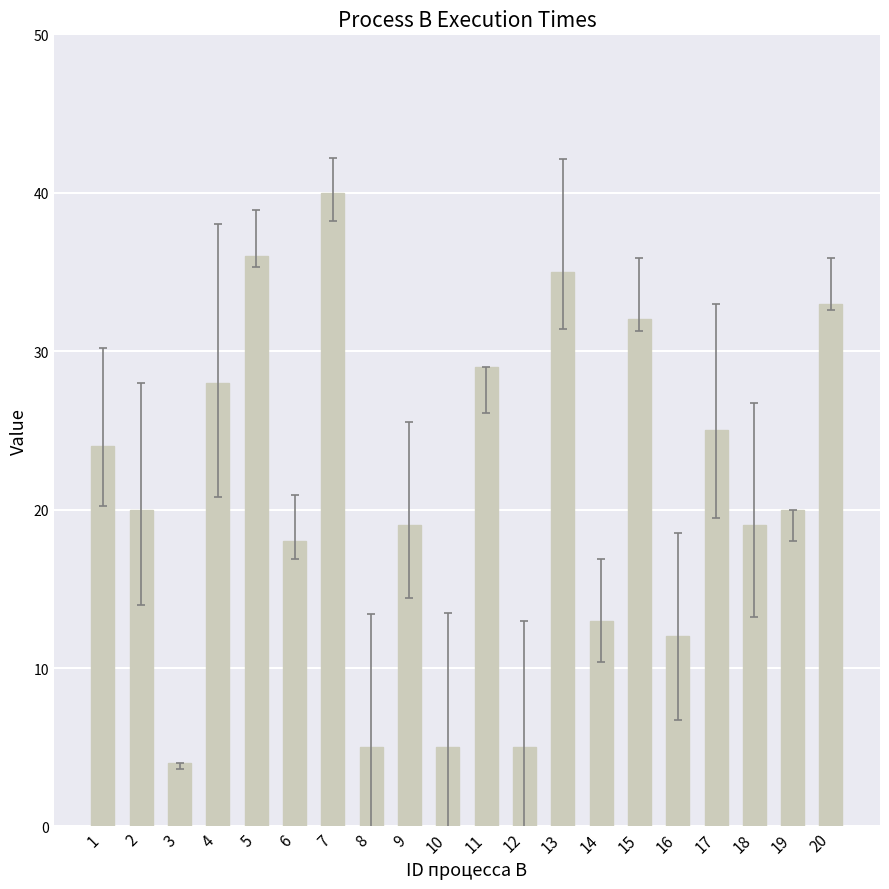

What is the change in value from 4 to 14?

-15